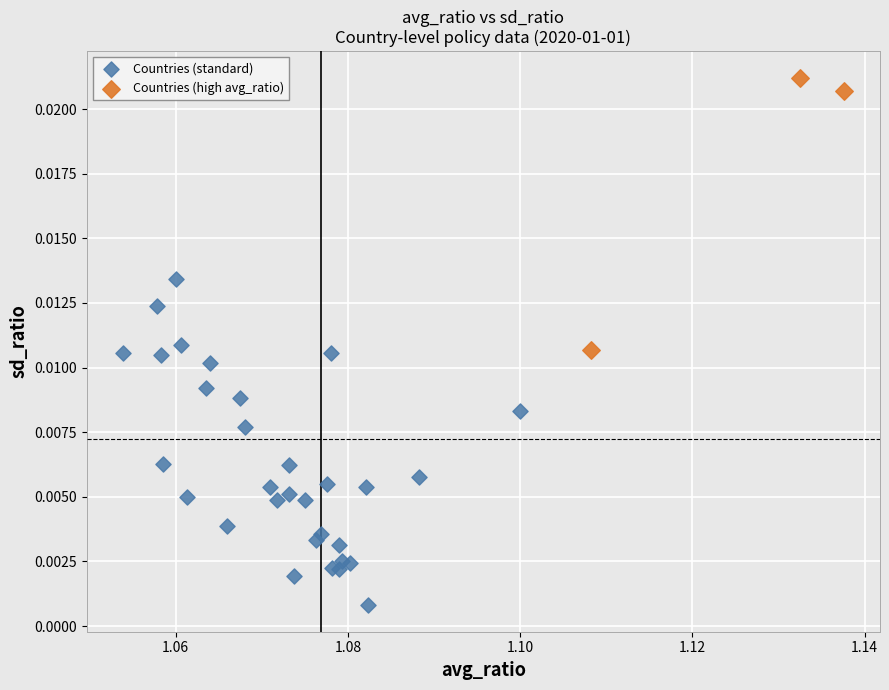

Which series reaches the maximum Y coordinate?

Countries (high avg_ratio)